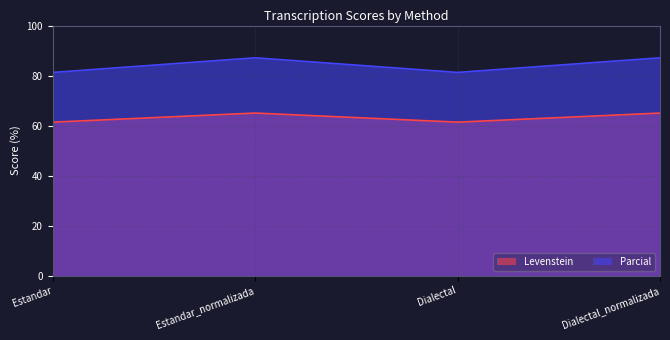

Which series has the widest spread of values?

Parcial